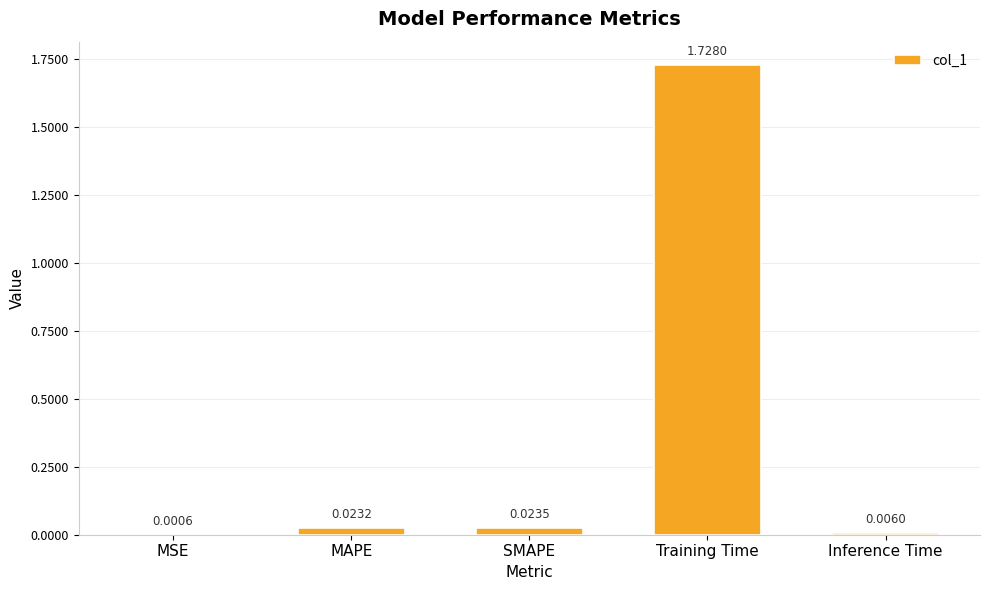

Which category has the highest value across all series?

Training Time